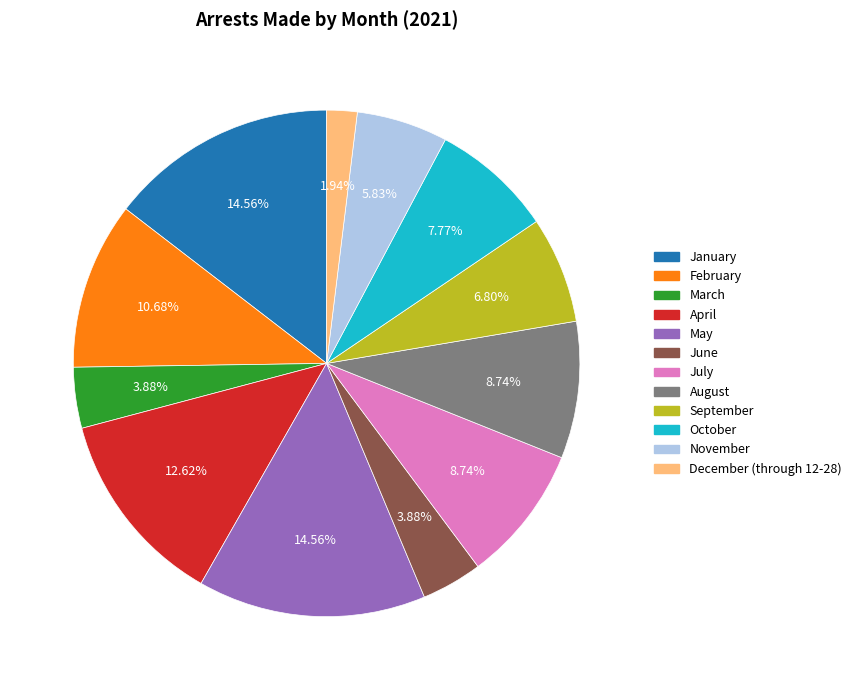

To the nearest percent, what is the difference between the largest and smallest slice percentages?

13%